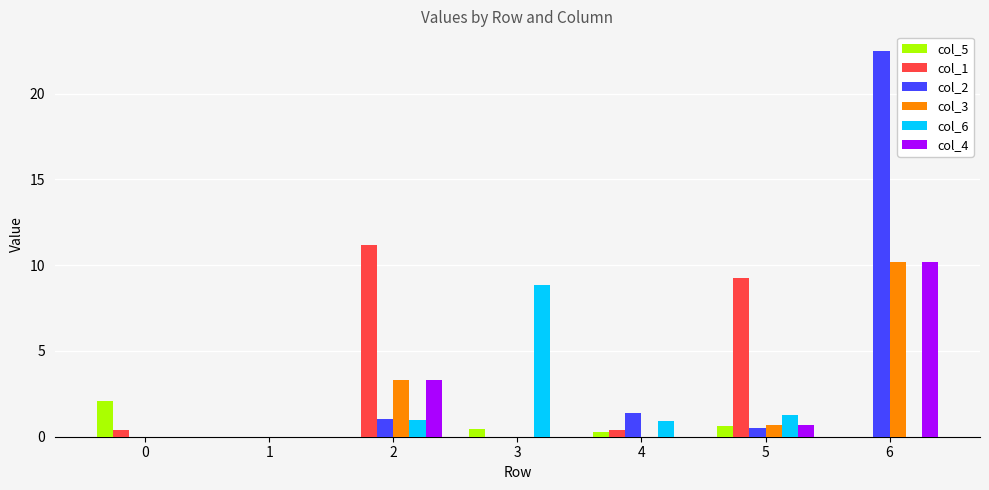

Which series changed the most between 3 and 6?

col_2